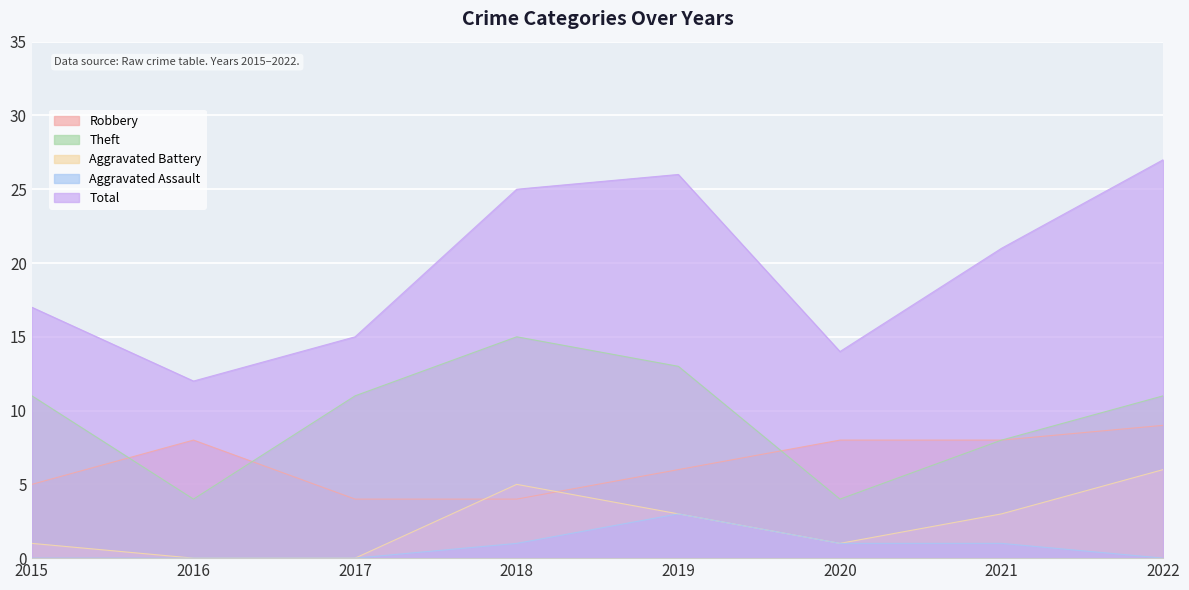

How many Robbery values are between 5 and 8?

5